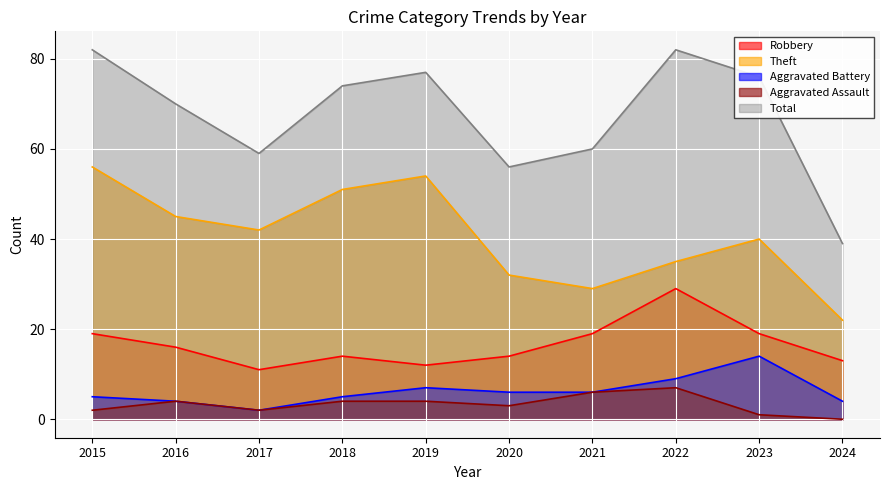

List the series in order of their peak value, highest first.

Total, Theft, Robbery, Aggravated Battery, Aggravated Assault